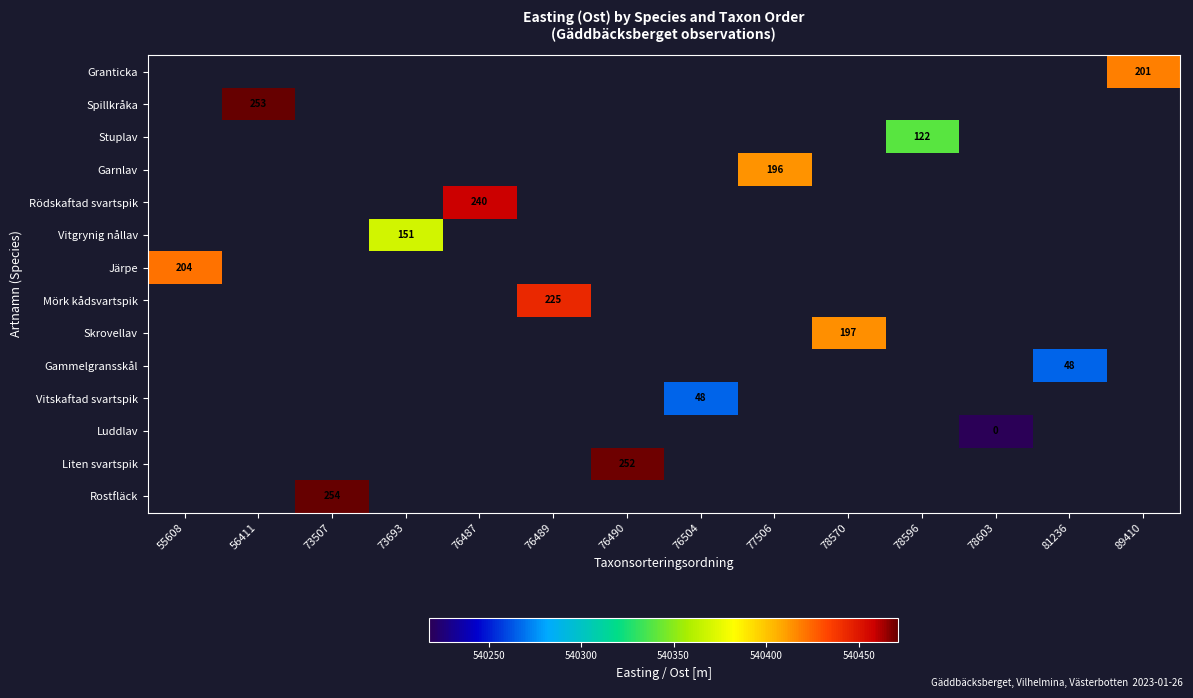

Count the number of categories in the chart.

14